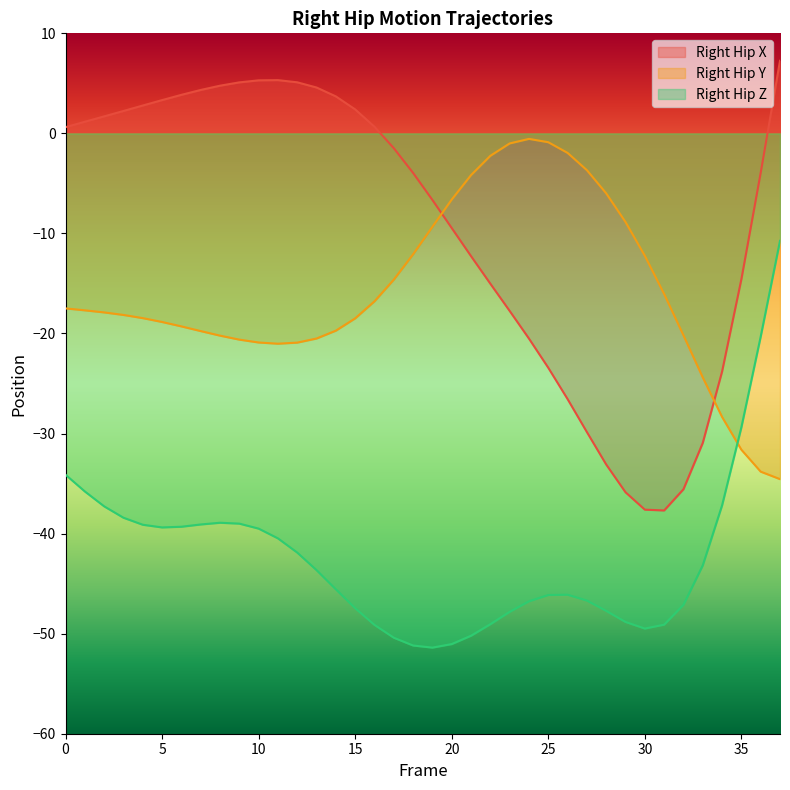

True or false: Right_Hip_X has more than 1 points higher than both neighbors.

False